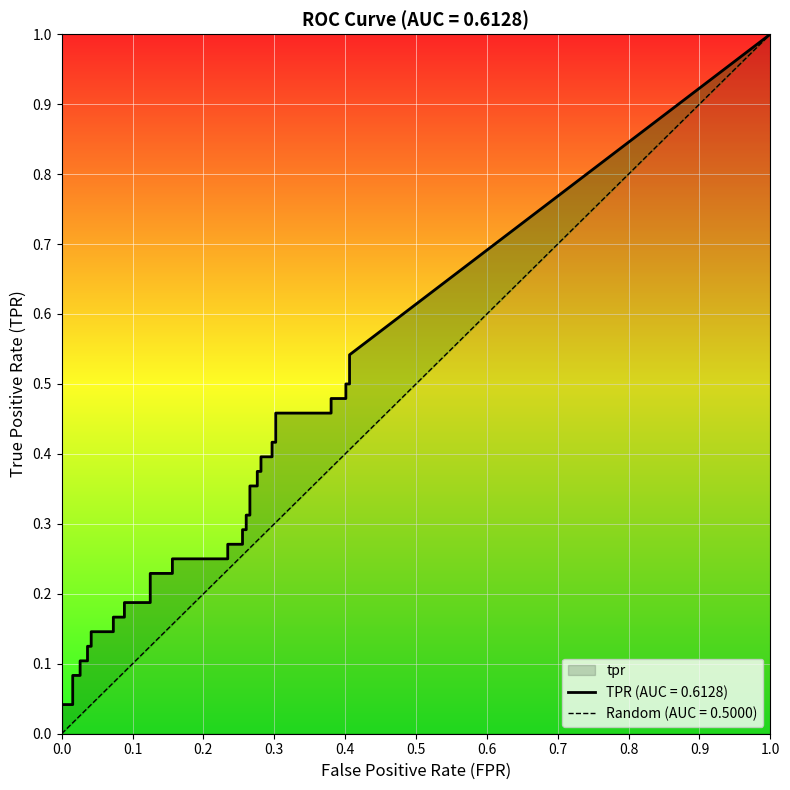

Reading right to left, what are all the values shown in this chart?

fpr: 39=0.4	38=0.4	37=0.4	36=0.4	35=0.4	34=0.4	33=0.3	32=0.3	31=0.3	30=0.3	29=0.3	28=0.3	27=0.3	26=0.3	25=0.3	24=0.3	23=0.3	22=0.3	21=0.3	20=0.3	19=0.2	18=0.2	17=0.2	16=0.2	15=0.1	14=0.1	13=0.1	12=0.1	11=0.1	10=0.1	9=0.0	8=0.0	7=0.0	6=0.0	5=0.0	4=0.0	3=0.0	2=0.0	tpr=0.0	fpr=0.0
tpr: 39=0.5	38=0.5	37=0.5	36=0.5	35=0.5	34=0.5	33=0.5	32=0.4	31=0.4	30=0.4	29=0.4	28=0.4	27=0.4	26=0.4	25=0.4	24=0.3	23=0.3	22=0.3	21=0.3	20=0.3	19=0.3	18=0.2	17=0.2	16=0.2	15=0.2	14=0.2	13=0.2	12=0.2	11=0.2	10=0.1	9=0.1	8=0.1	7=0.1	6=0.1	5=0.1	4=0.1	3=0.1	2=0.0	tpr=0.0	fpr=0.0